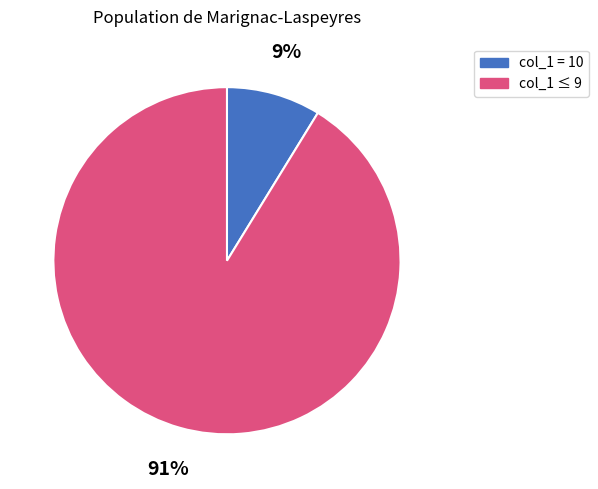

To the nearest percent, what portion does col_1 = 10 represent?

9%